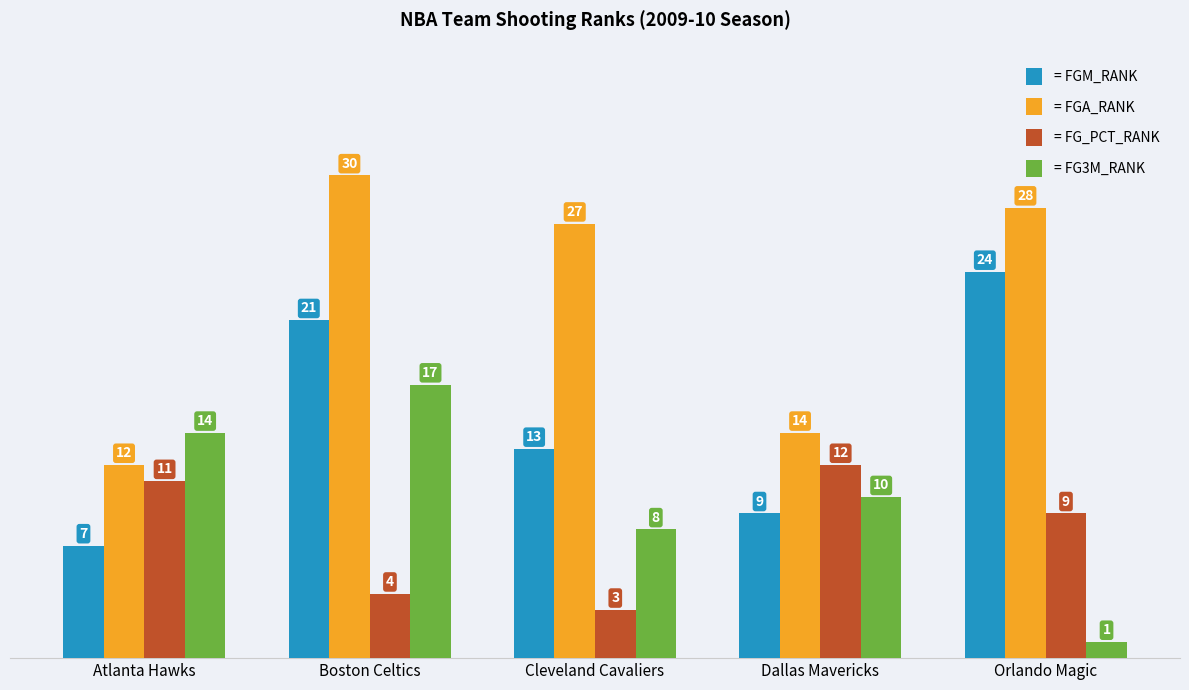

Count the number of data series in this chart.

4